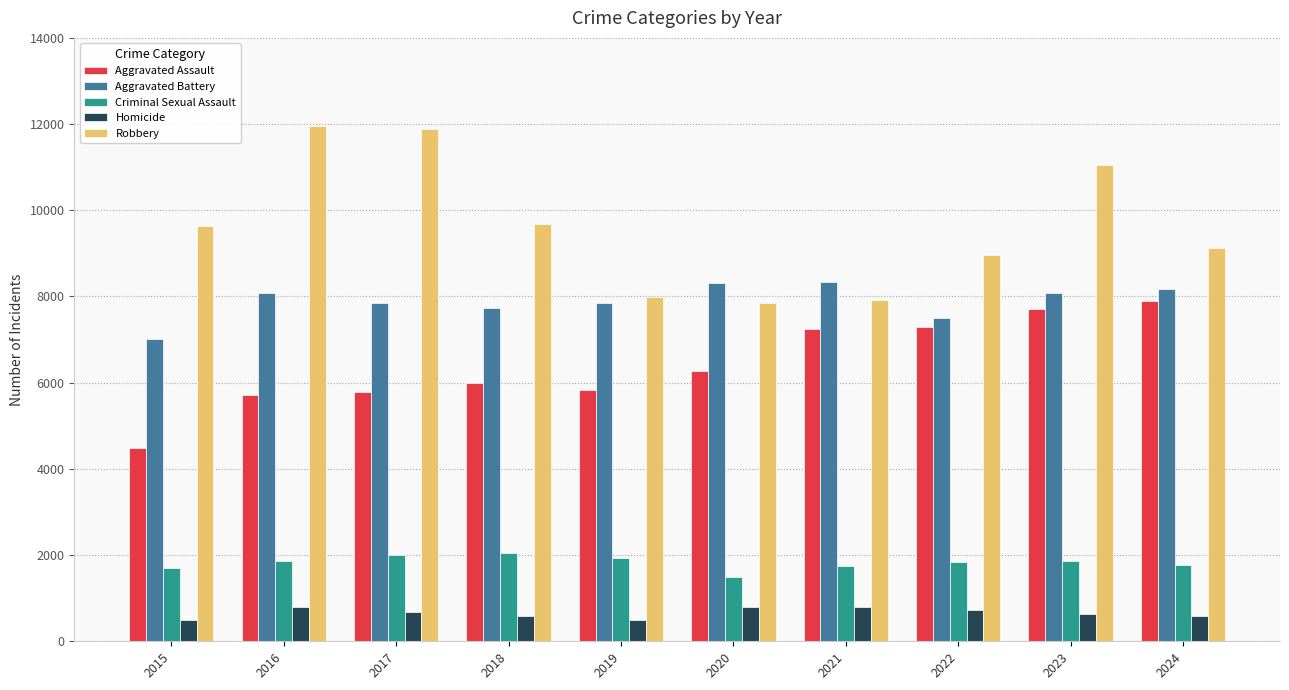

How many series are shown in this chart?

5